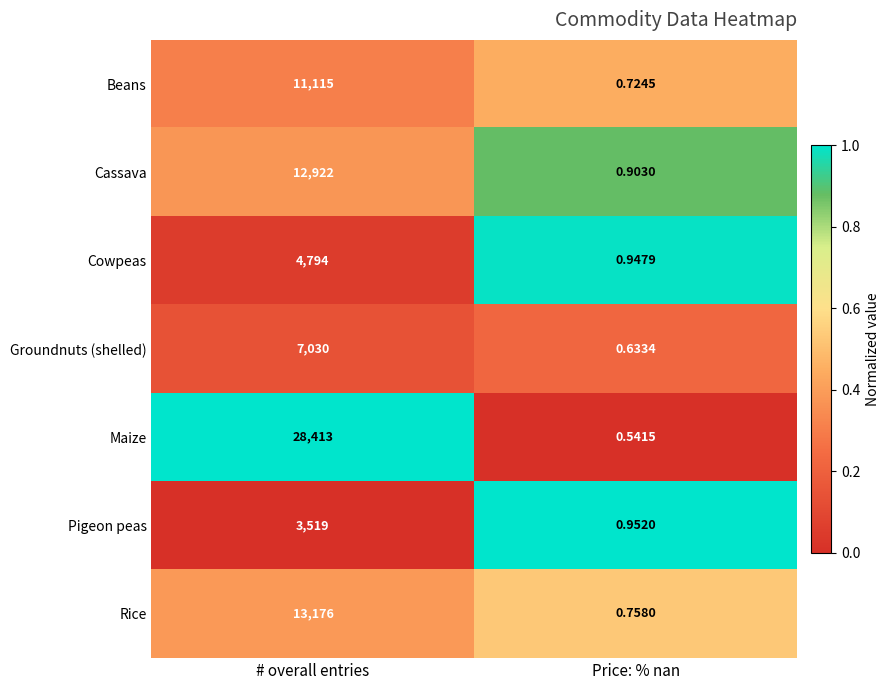

Rank the series by their maximum value, from lowest to highest.

Pigeon peas, Cowpeas, Groundnuts (shelled), Beans, Cassava, Rice, Maize